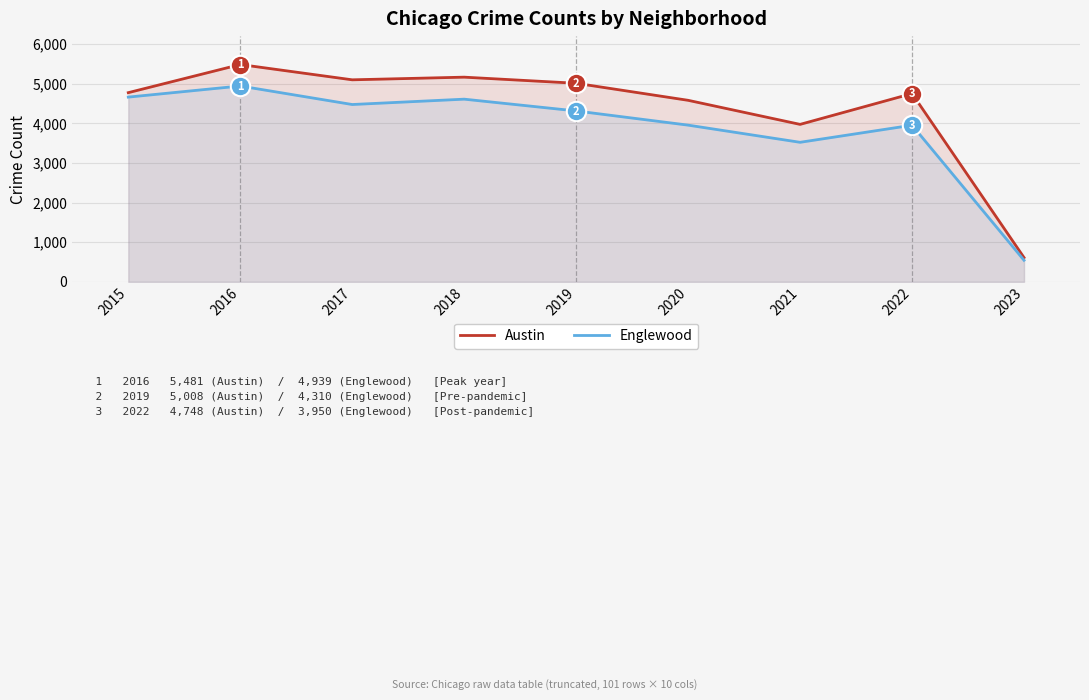

What value does the Austin series have at 2021, to the nearest 100?

4000